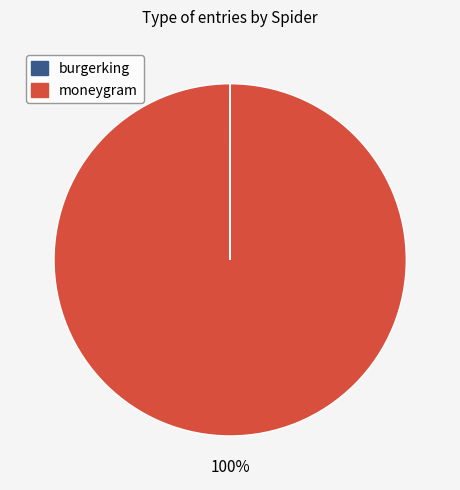

Does any single category account for the majority?

Yes